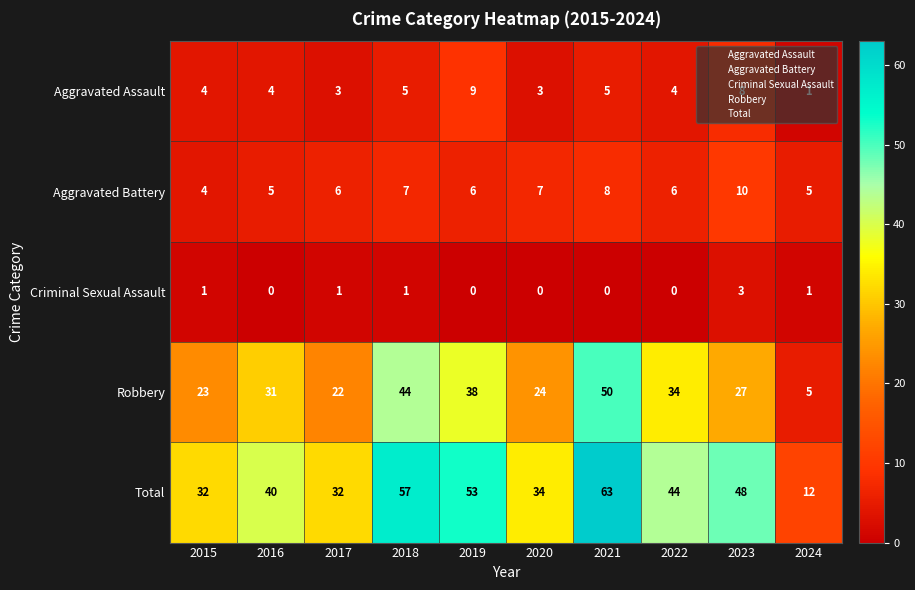

What is the difference between the maximum and minimum values in the Total series?

51